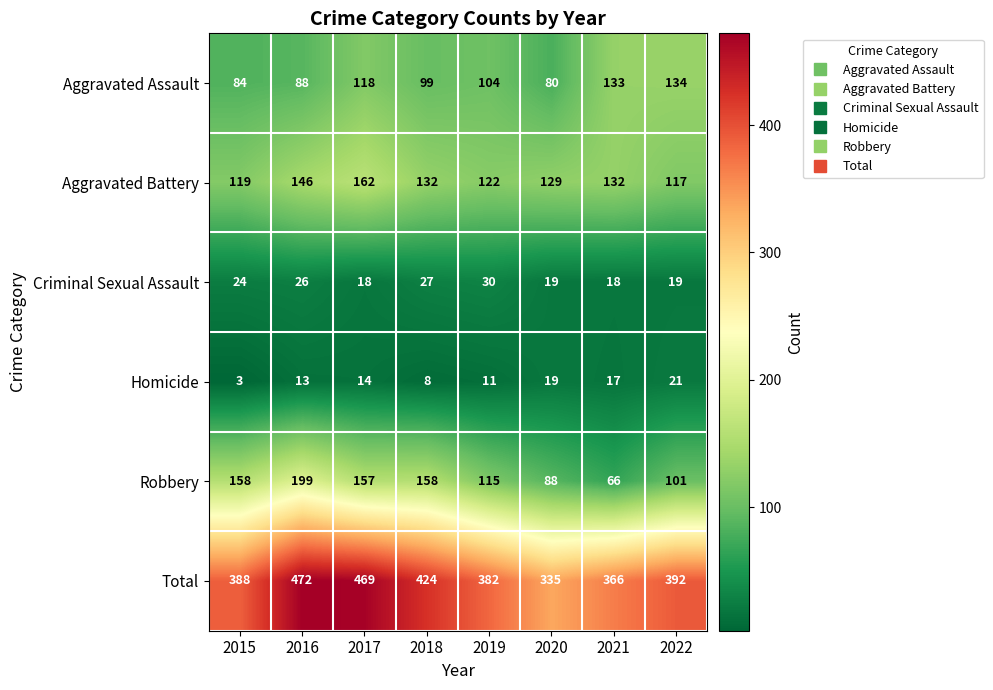

The value of Robbery at 2018 is 158. True or false?

True